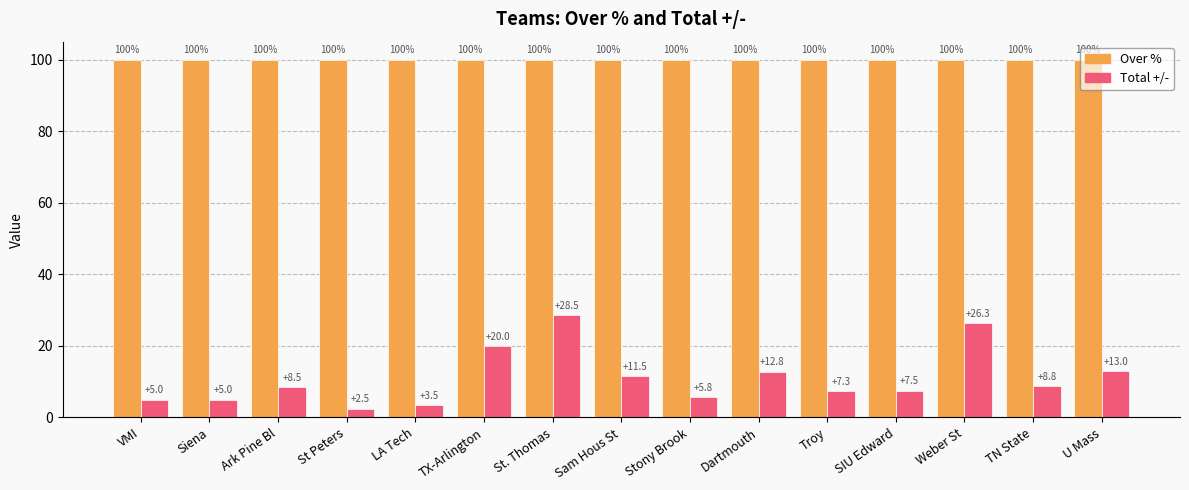

Reading right to left, extract all data points from this chart.

Over %: U Mass=100.0	TN State=100.0	Weber St=100.0	SIU Edward=100.0	Troy=100.0	Dartmouth=100.0	Stony Brook=100.0	Sam Hous St=100.0	St. Thomas=100.0	TX-Arlington=100.0	LA Tech=100.0	St Peters=100.0	Ark Pine Bl=100.0	Siena=100.0	VMI=100.0
Total +/-: U Mass=13.0	TN State=8.8	Weber St=26.3	SIU Edward=7.5	Troy=7.3	Dartmouth=12.8	Stony Brook=5.8	Sam Hous St=11.5	St. Thomas=28.5	TX-Arlington=20.0	LA Tech=3.5	St Peters=2.5	Ark Pine Bl=8.5	Siena=5.0	VMI=5.0